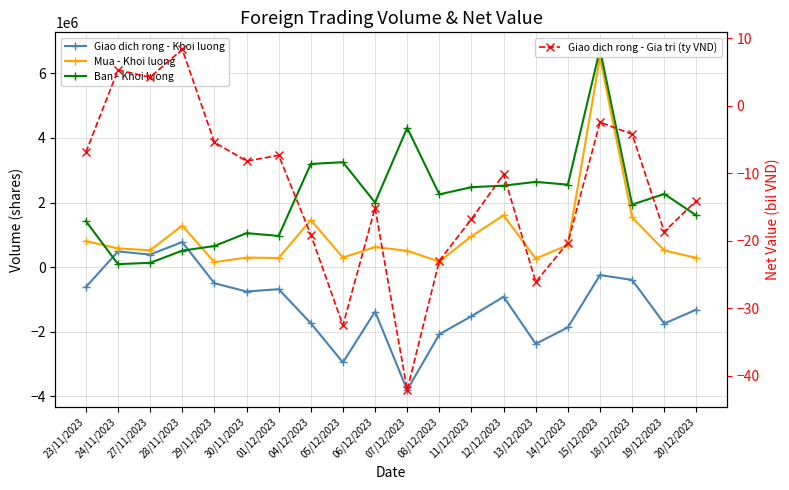

Reading right to left, list all the values displayed in this chart.

Giao dich rong - Khoi luong: 20/12/2023=-1315500.0	19/12/2023=-1748700.0	18/12/2023=-396300.0	15/12/2023=-246100.0	14/12/2023=-1869000.0	13/12/2023=-2375800.0	12/12/2023=-918200.0	11/12/2023=-1520400.0	08/12/2023=-2079800.0	07/12/2023=-3806400.0	06/12/2023=-1378800.0	05/12/2023=-2952300.0	04/12/2023=-1737200.0	01/12/2023=-684400.0	30/11/2023=-755600.0	29/11/2023=-500900.0	28/11/2023=775400.0	27/11/2023=388200.0	24/11/2023=485000.0	23/11/2023=-618600.0
Mua - Khoi luong: 20/12/2023=284400.0	19/12/2023=515600.0	18/12/2023=1539600.0	15/12/2023=6496300.0	14/12/2023=684400.0	13/12/2023=263400.0	12/12/2023=1603700.0	11/12/2023=954200.0	08/12/2023=172500.0	07/12/2023=504800.0	06/12/2023=621600.0	05/12/2023=295600.0	04/12/2023=1457300.0	01/12/2023=282000.0	30/11/2023=295200.0	29/11/2023=152300.0	28/11/2023=1284500.0	27/11/2023=521500.0	24/11/2023=577300.0	23/11/2023=806400.0
Ban - Khoi luong: 20/12/2023=1599900.0	19/12/2023=2264300.0	18/12/2023=1935900.0	15/12/2023=6742400.0	14/12/2023=2553400.0	13/12/2023=2639200.0	12/12/2023=2521900.0	11/12/2023=2474600.0	08/12/2023=2252300.0	07/12/2023=4311200.0	06/12/2023=2000400.0	05/12/2023=3247900.0	04/12/2023=3194500.0	01/12/2023=966400.0	30/11/2023=1050800.0	29/11/2023=653200.0	28/11/2023=509100.0	27/11/2023=133300.0	24/11/2023=92300.0	23/11/2023=1425000.0
Giao dich rong - Gia tri (ty VND): 20/12/2023=-14.1	19/12/2023=-18.7	18/12/2023=-4.2	15/12/2023=-2.5	14/12/2023=-20.3	13/12/2023=-26.1	12/12/2023=-10.2	11/12/2023=-16.8	08/12/2023=-23.0	07/12/2023=-42.1	06/12/2023=-15.2	05/12/2023=-32.6	04/12/2023=-19.1	01/12/2023=-7.4	30/11/2023=-8.2	29/11/2023=-5.5	28/11/2023=8.3	27/11/2023=4.2	24/11/2023=5.3	23/11/2023=-6.9